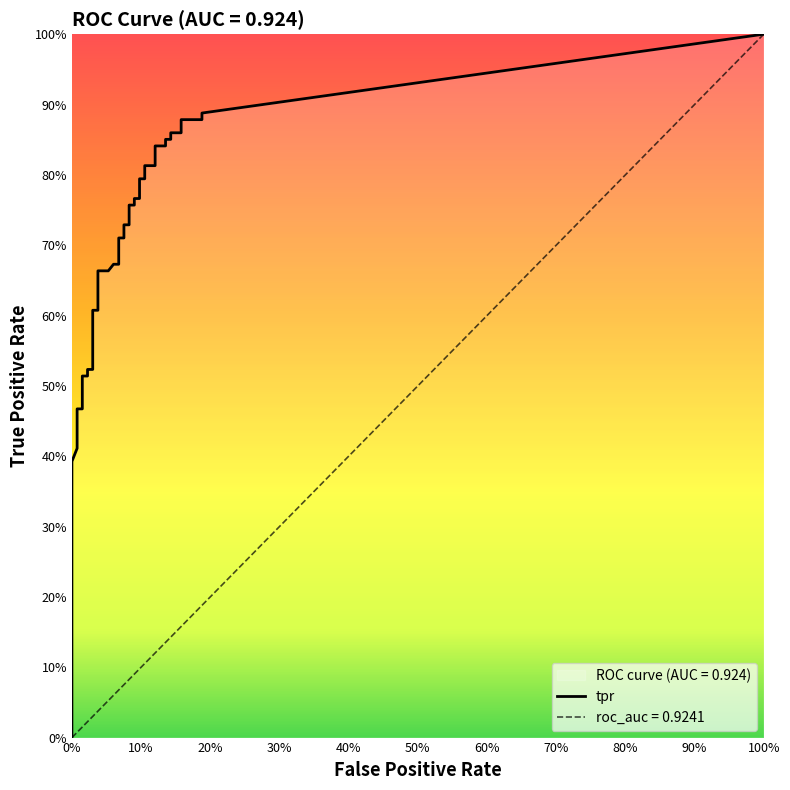

Reading left to right, transcribe all the data shown in this chart.

fpr: fpr=0.0	tpr=0.0	2=0.0	3=0.0	4=0.0	5=0.0	6=0.0	7=0.0	8=0.0	9=0.0	10=0.0	11=0.0	12=0.0	13=0.0	14=0.0	15=0.0	16=0.1	17=0.1	18=0.1	19=0.1	20=0.1	21=0.1	22=0.1	23=0.1	24=0.1	25=0.1	26=0.1	27=0.1	28=0.1	29=0.1	30=0.1	31=0.1	32=0.1	33=0.1	34=0.1	35=0.1	36=0.2	37=0.2	38=0.2	39=0.2
tpr: fpr=0.3	tpr=0.3	2=0.3	3=0.3	4=0.4	5=0.4	6=0.4	7=0.5	8=0.5	9=0.5	10=0.5	11=0.5	12=0.5	13=0.6	14=0.6	15=0.7	16=0.7	17=0.7	18=0.7	19=0.7	20=0.7	21=0.7	22=0.7	23=0.8	24=0.8	25=0.8	26=0.8	27=0.8	28=0.8	29=0.8	30=0.8	31=0.8	32=0.8	33=0.9	34=0.9	35=0.9	36=0.9	37=0.9	38=0.9	39=0.9